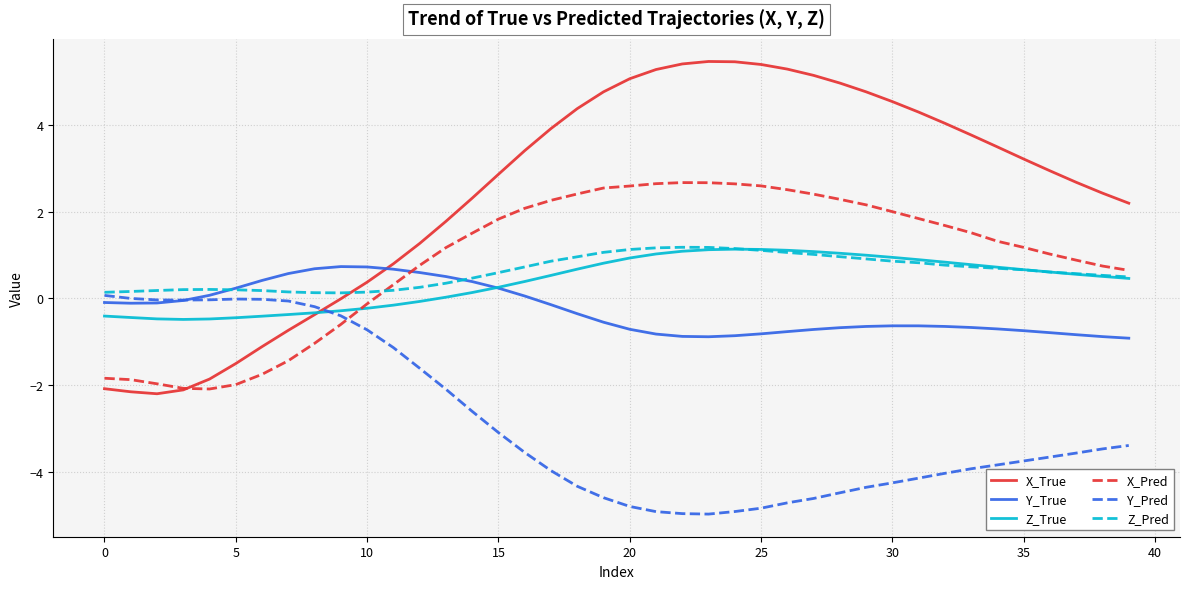

Count the number of data series in this chart.

6